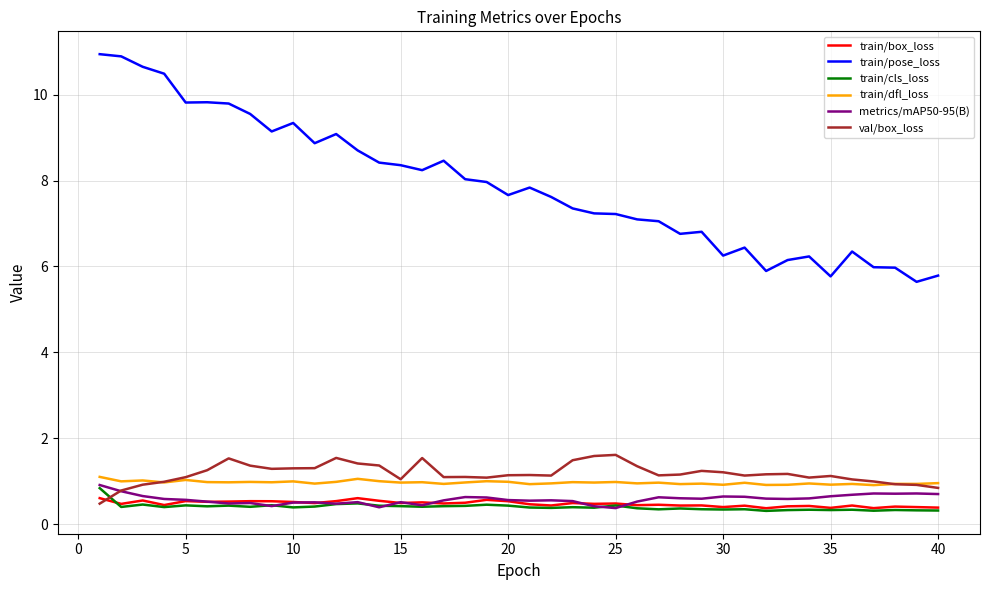

True or false: metrics/mAP50-95(B) and train/dfl_loss intersect in this chart.

False